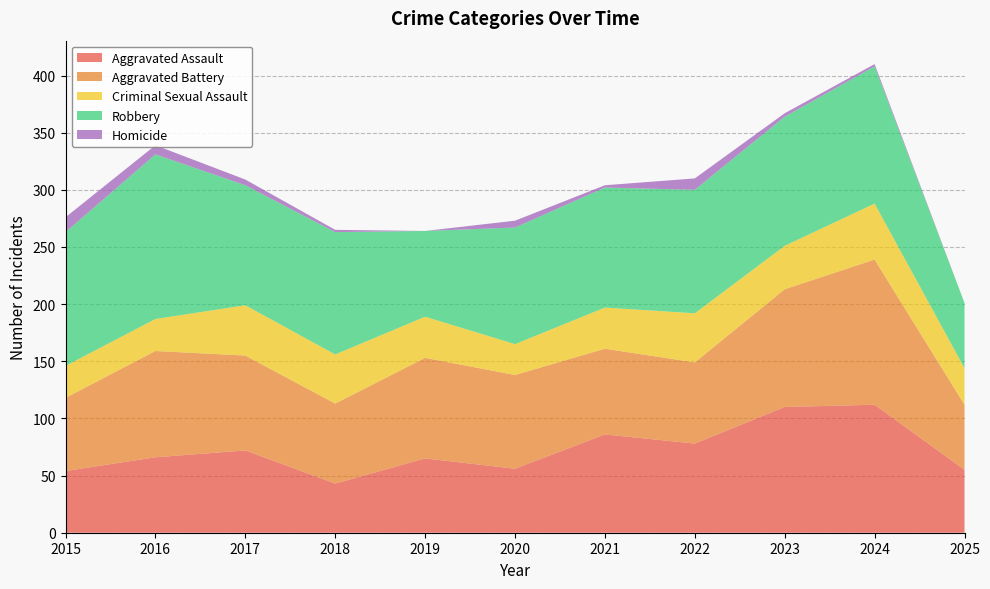

Reading left to right, extract all data points from this chart.

Aggravated Assault: 54	66	72	43	65	56	86	78	110	112	55
Aggravated Battery: 64	93	83	70	88	82	75	71	103	127	57
Criminal Sexual Assault: 28	28	44	43	36	27	36	43	38	49	32
Robbery: 117	144	105	107	75	102	105	108	113	120	57
Homicide: 13	8	5	2	0	6	2	10	3	2	0